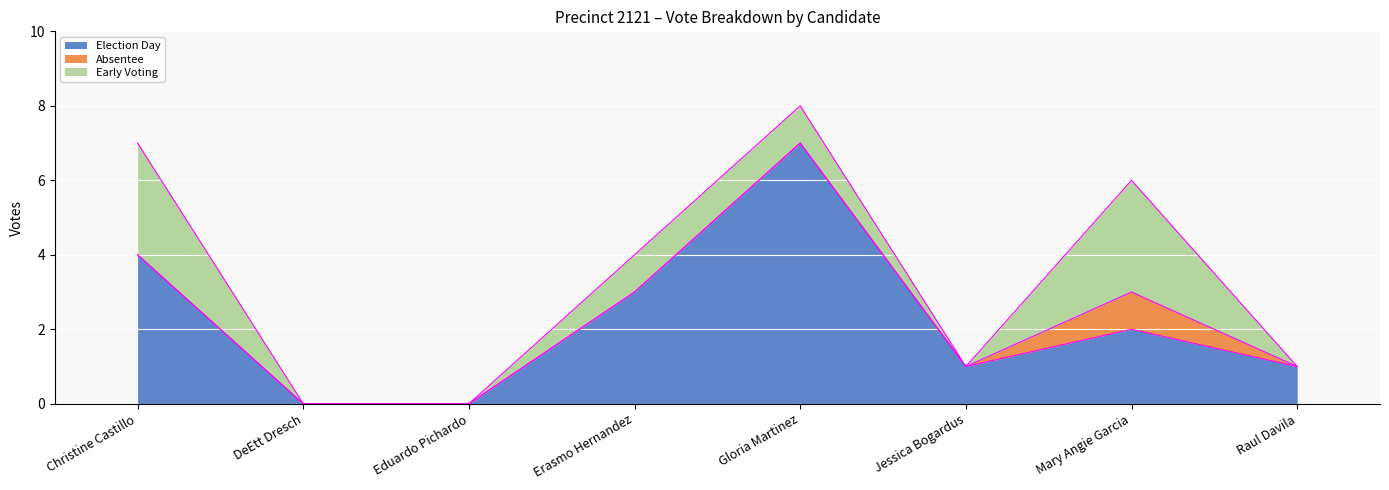

Which series changed the most between Christine Castillo and Erasmo Hernandez?

Early Voting